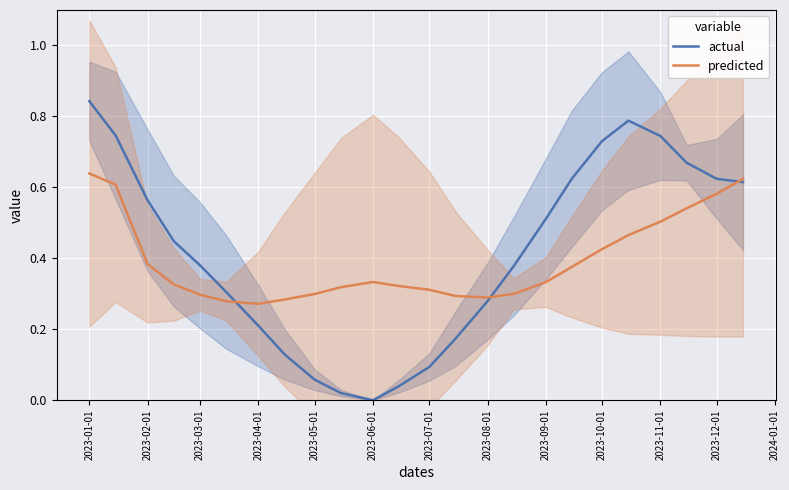

True or false: predicted and actual cross at least once.

True